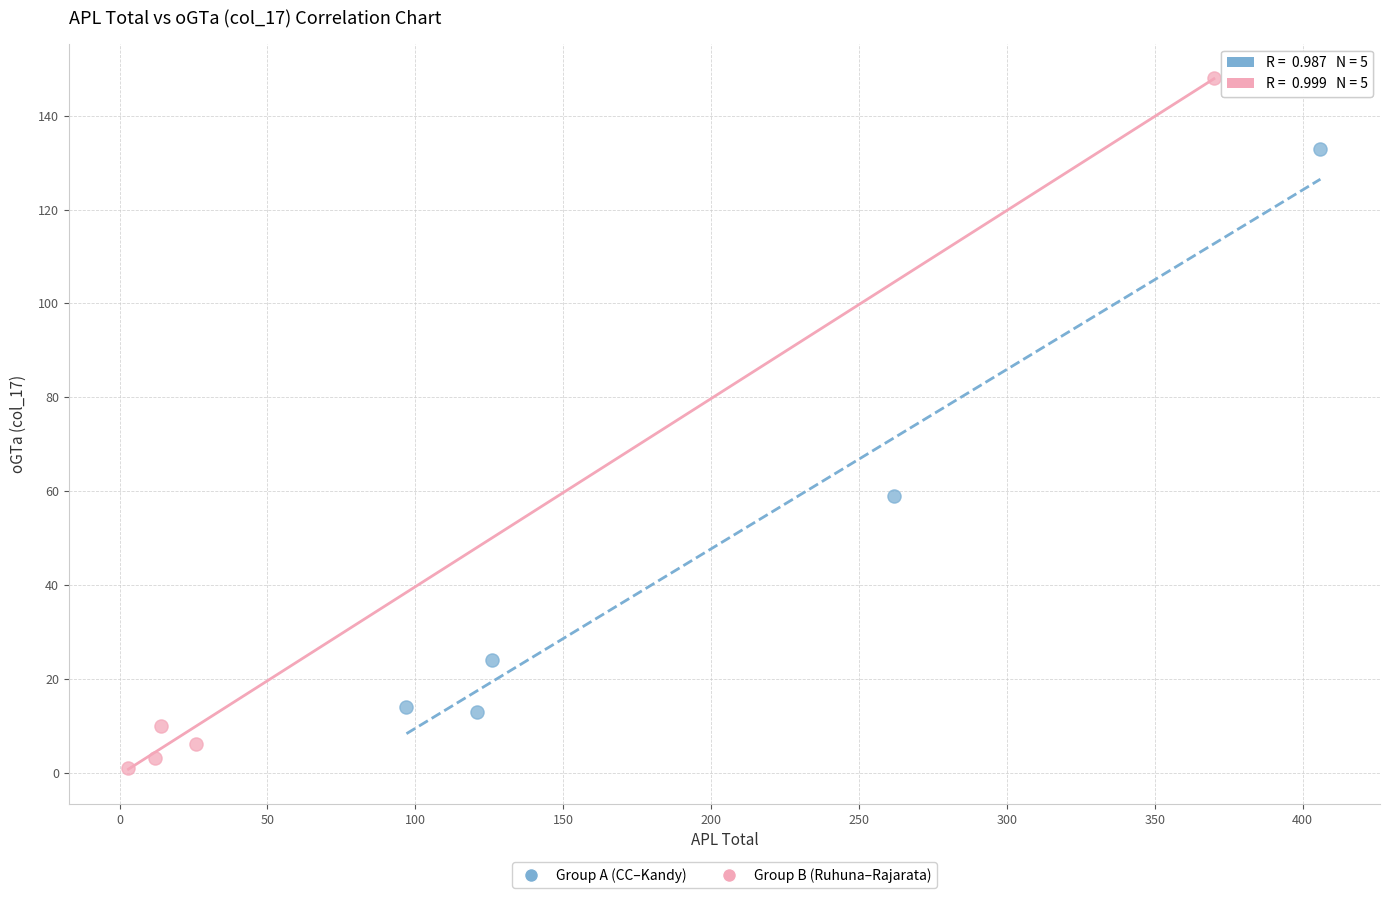

Which series reaches the maximum Y coordinate?

Group B (Ruhuna–Rajarata)